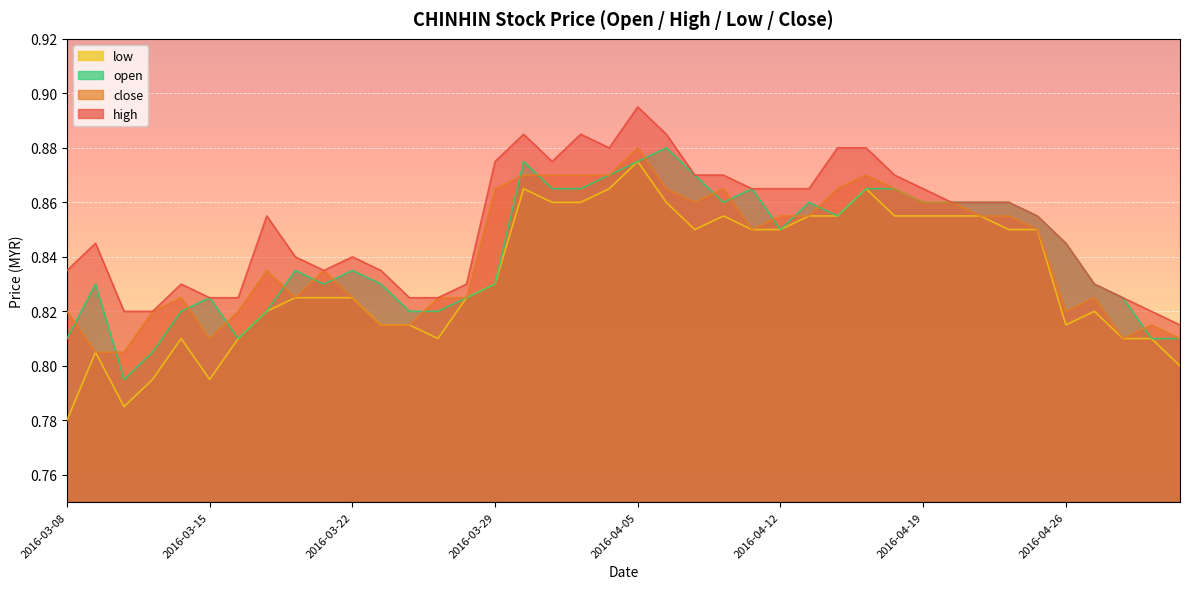

How many lines are shown in the chart?

4